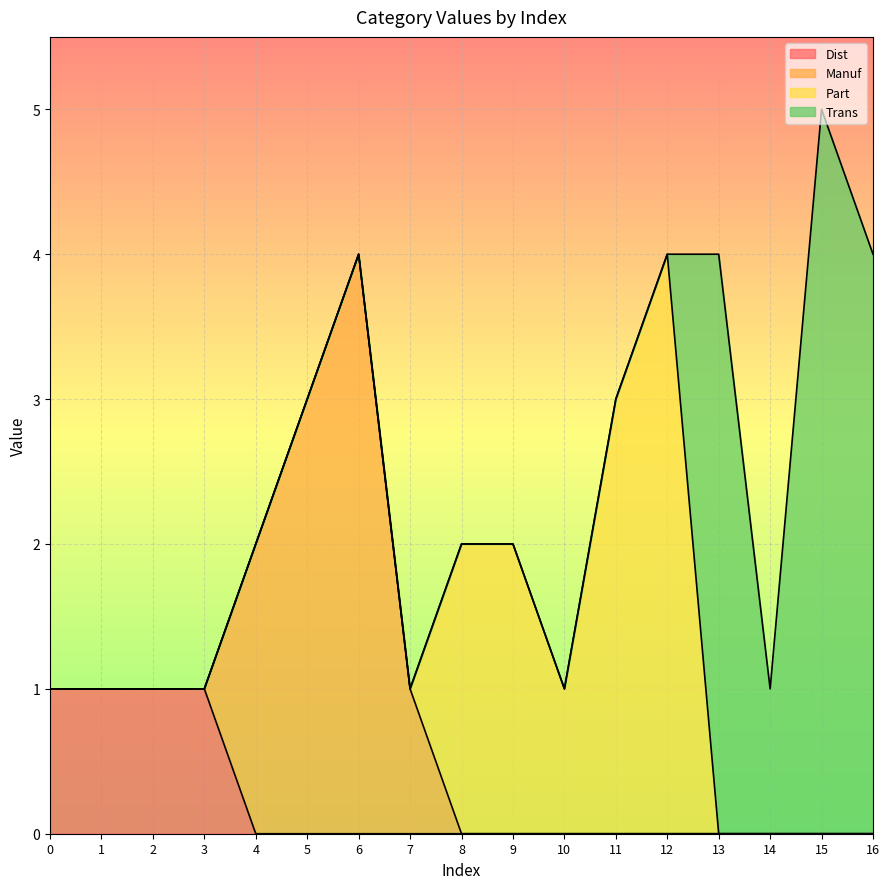

Between 2 and 15, which series saw the biggest shift?

Trans